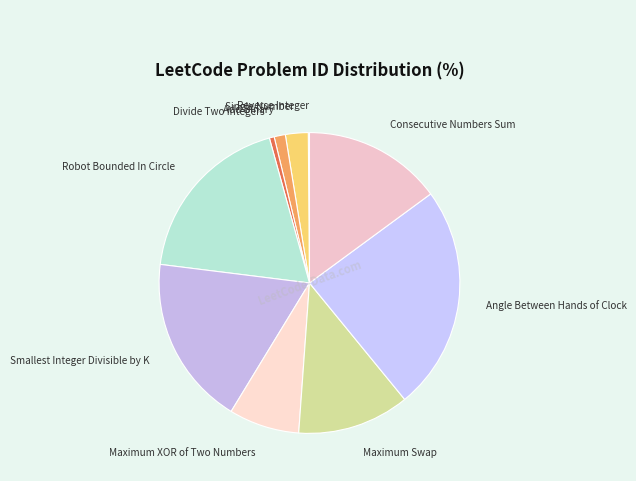

Which category has the biggest portion of the pie?

Angle Between Hands of Clock